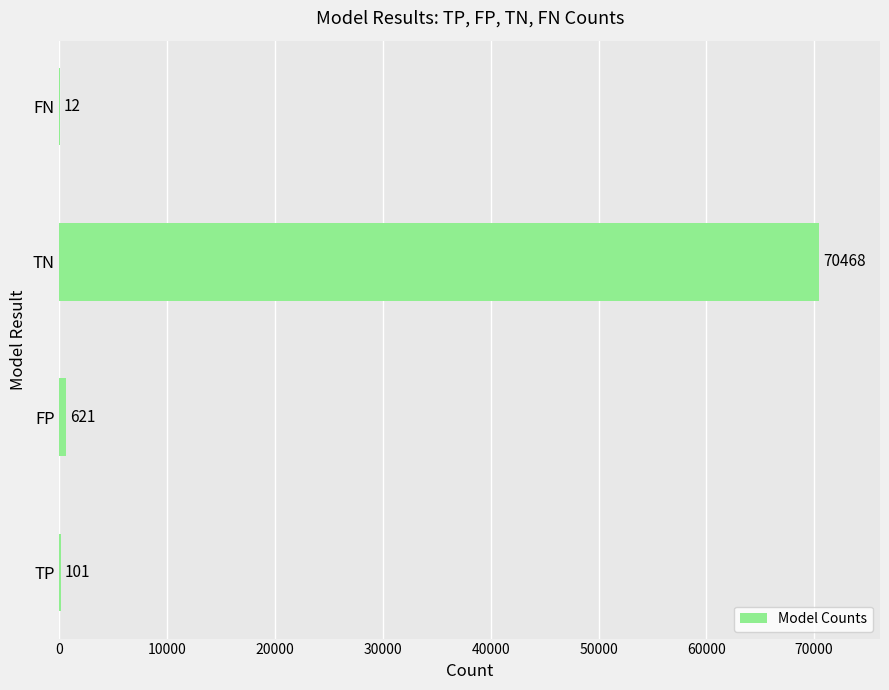

What is the sum of all values?

71202